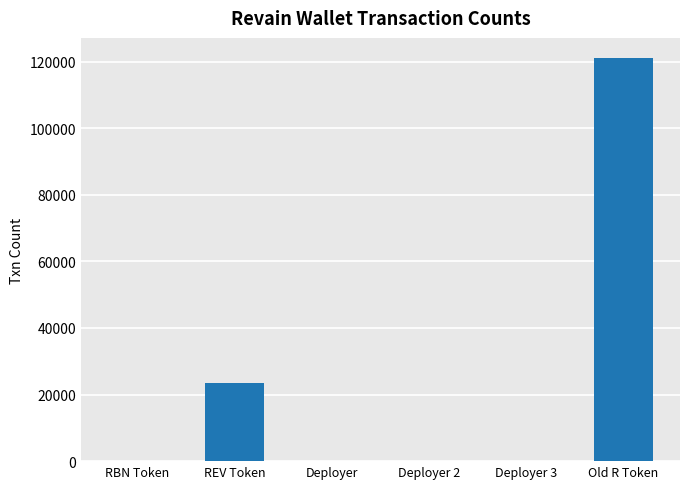

True or false: the data shows 23489 at REV Token.

True